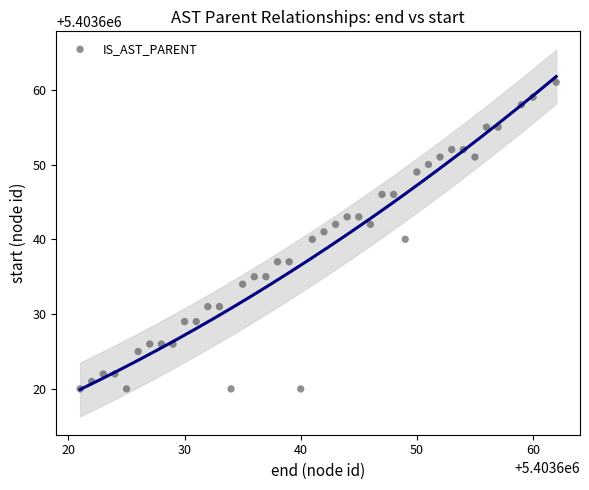

What is the range of X values (max minus min)?

41